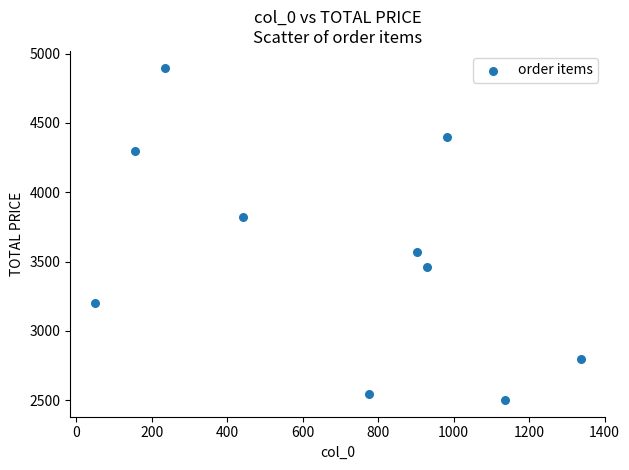

What is the average X value?

694.2